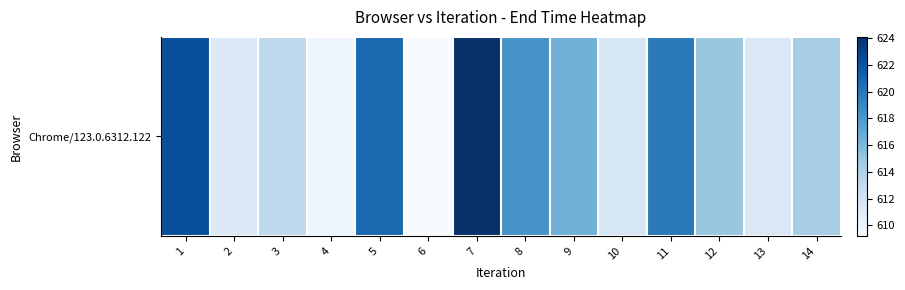

What is the smallest value displayed?

609.2